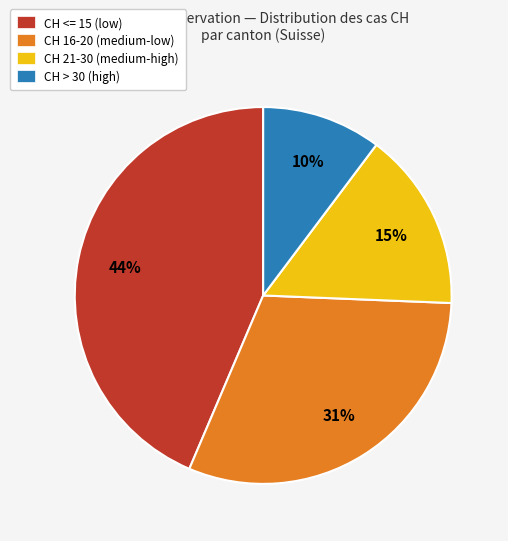

How many slices are in this pie chart?

4